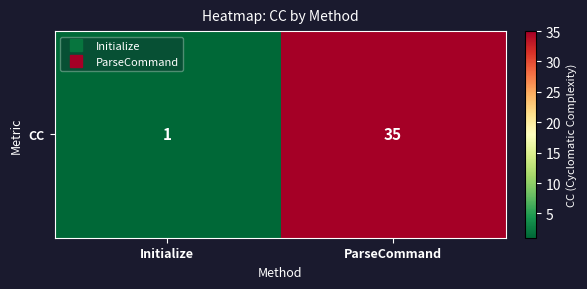

How many values are below 35?

1